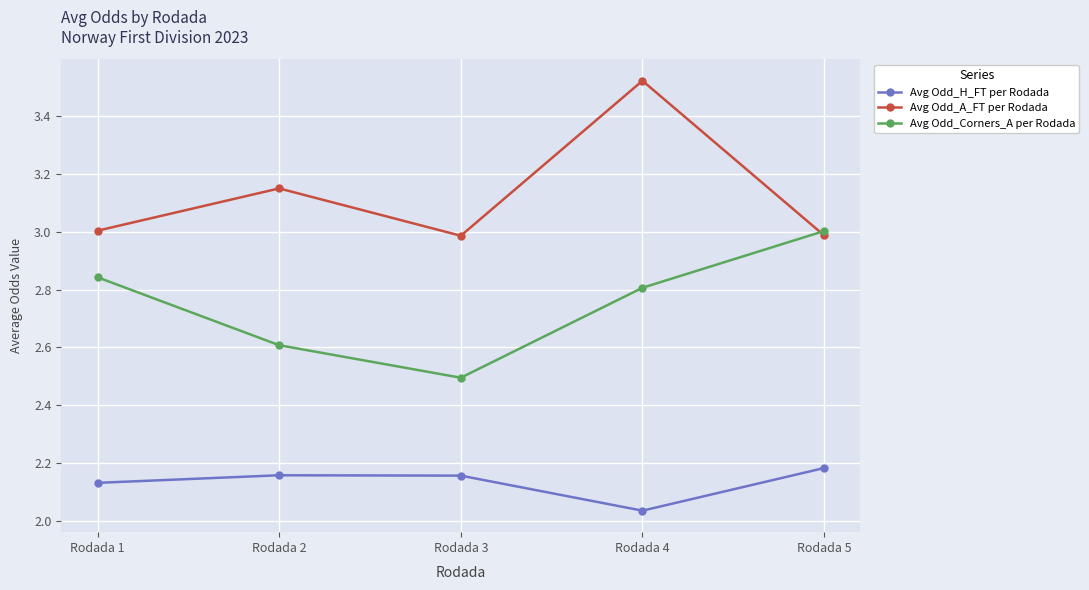

True or false: Avg Odd_H_FT per Rodada has a value of 0.5 at Rodada 1.

False